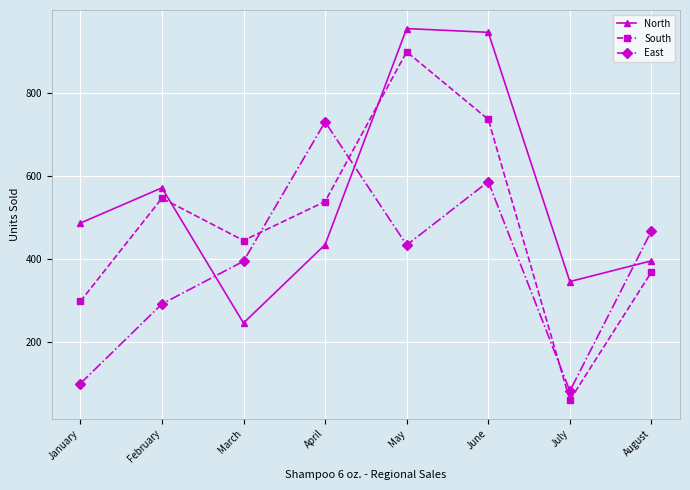

Rank the series by their average value, from highest to lowest.

North, South, East